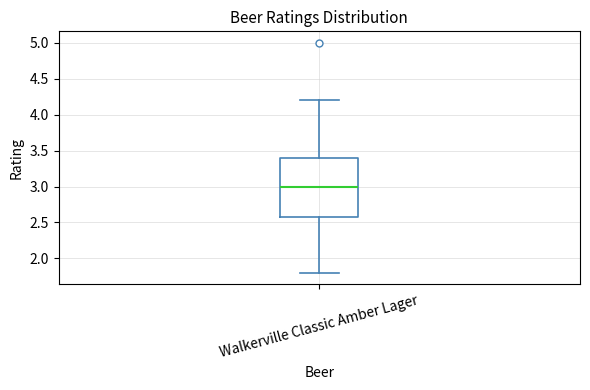

Where is the lower edge of the box for Walkerville Classic Amber Lager on the y-axis? The values are not printed on the chart, so give them approximately, as read against the axis.

2.6